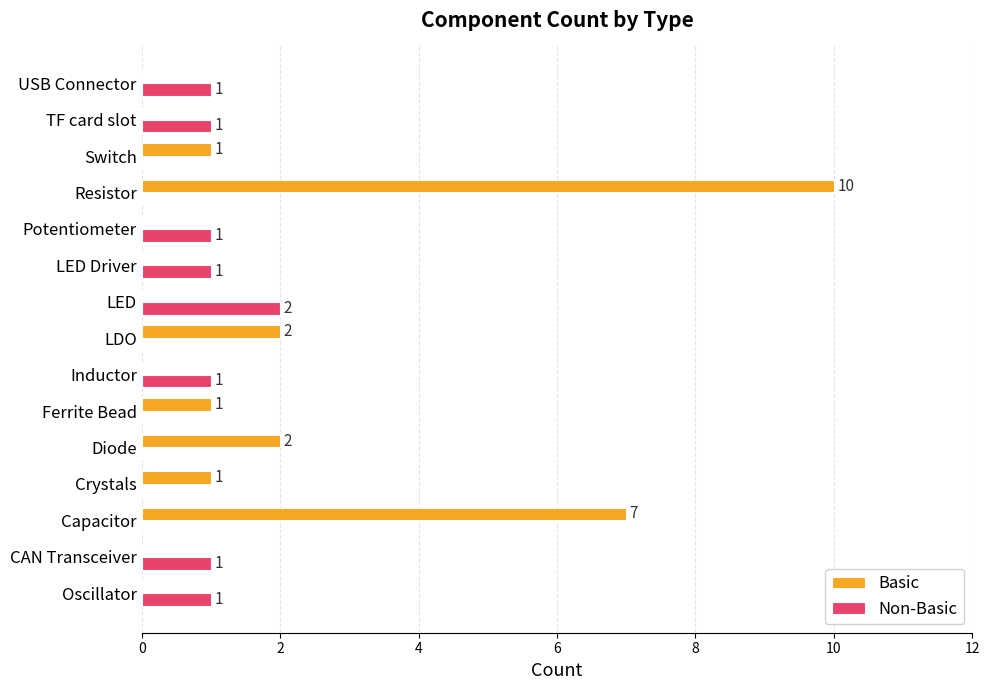

Is it true that Basic equals 0 at CAN Transceiver?

True